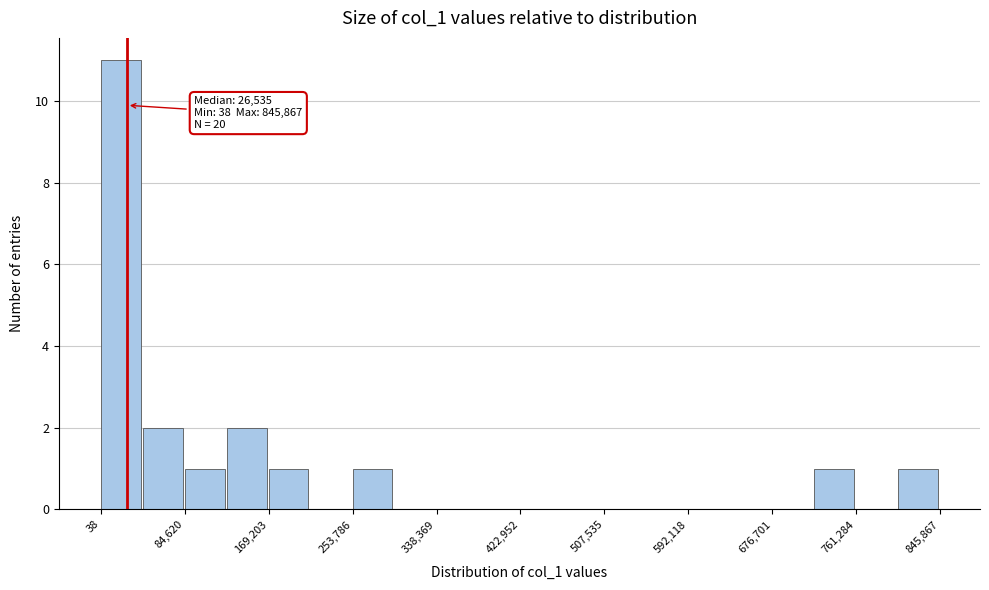

Which range on the x-axis has the tallest bar?

0 to 40000